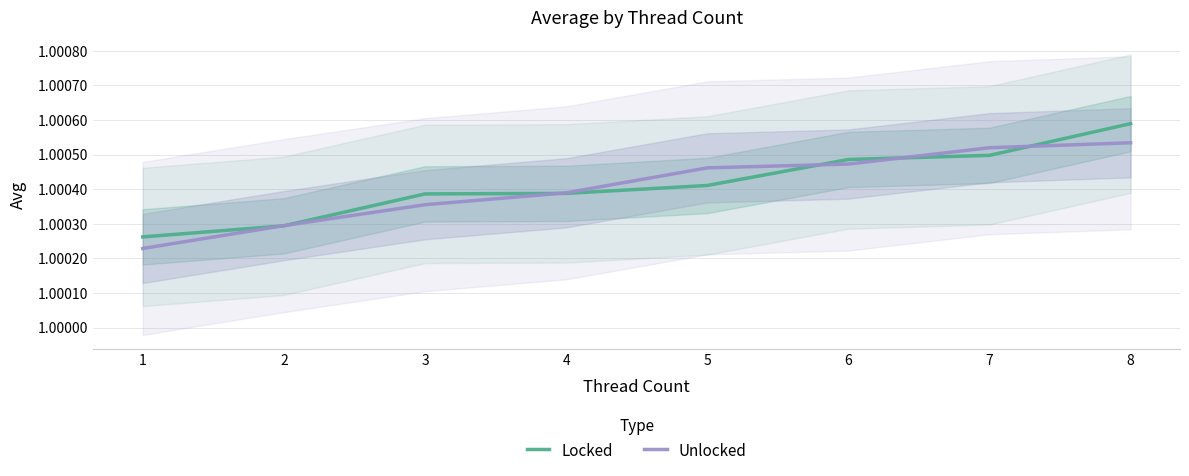

List the labels in order of Unlocked value, largest first.

8, 7, 6, 5, 4, 3, 2, 1